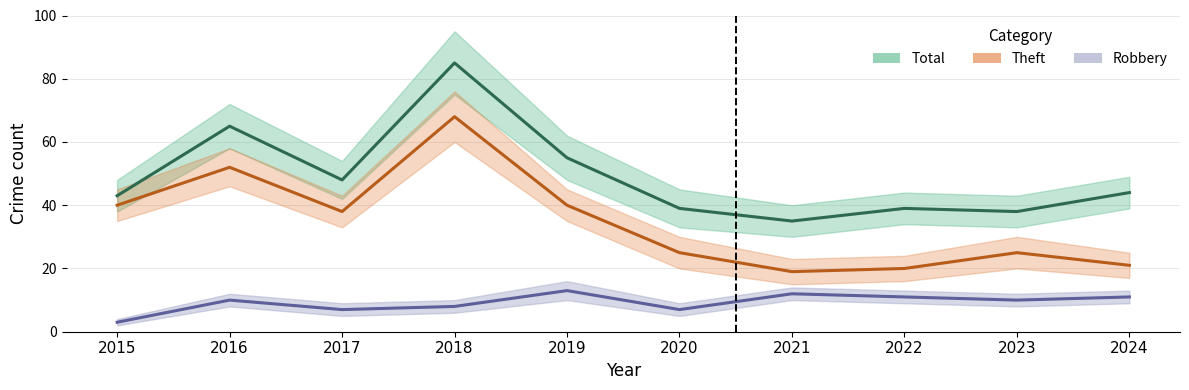

The Robbery series shows 10 at 2023. True or false?

True